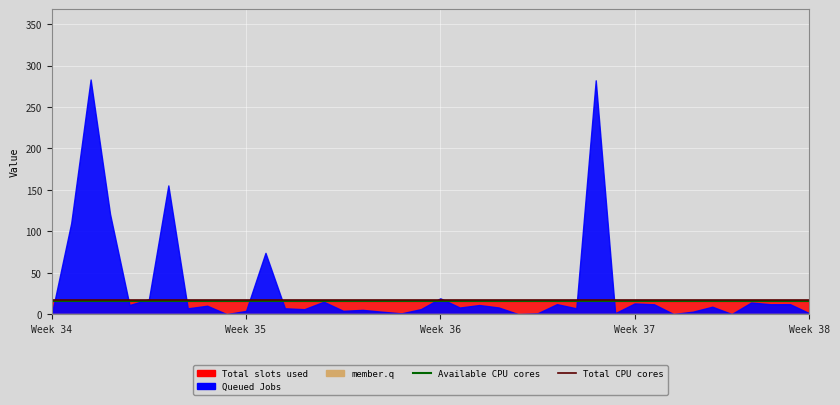

Is it true that Available CPU cores equals 16.0 at Week 35?

True